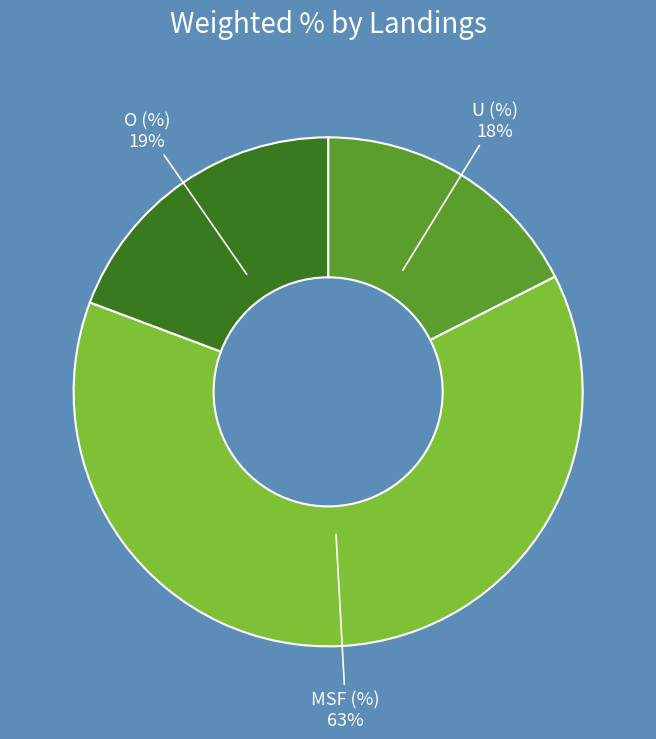

Count the number of slices in the pie.

3